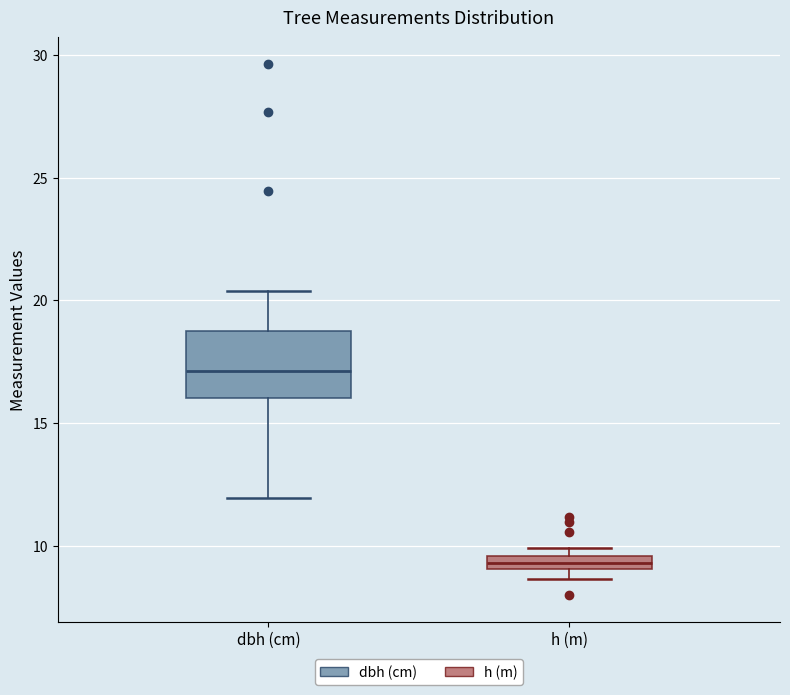

Where is the lower edge of the box for h (m) on the y-axis? The values are not printed on the chart, so give them approximately, as read against the axis.

9.0